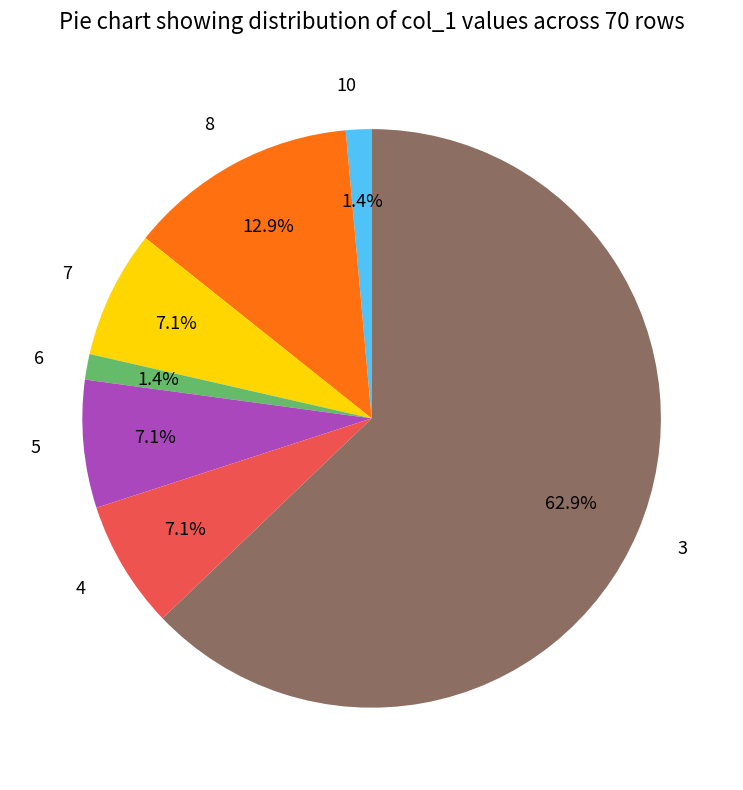

Between 3 and 7, which is larger?

3